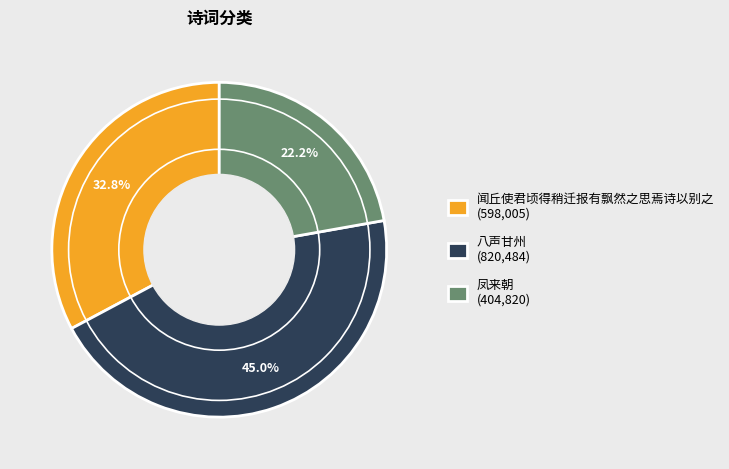

To the nearest percent, what is the difference between the 八声甘州 and 闻丘使君顷得稍迁报有飘然之思焉诗以别之 slice percentages?

12%